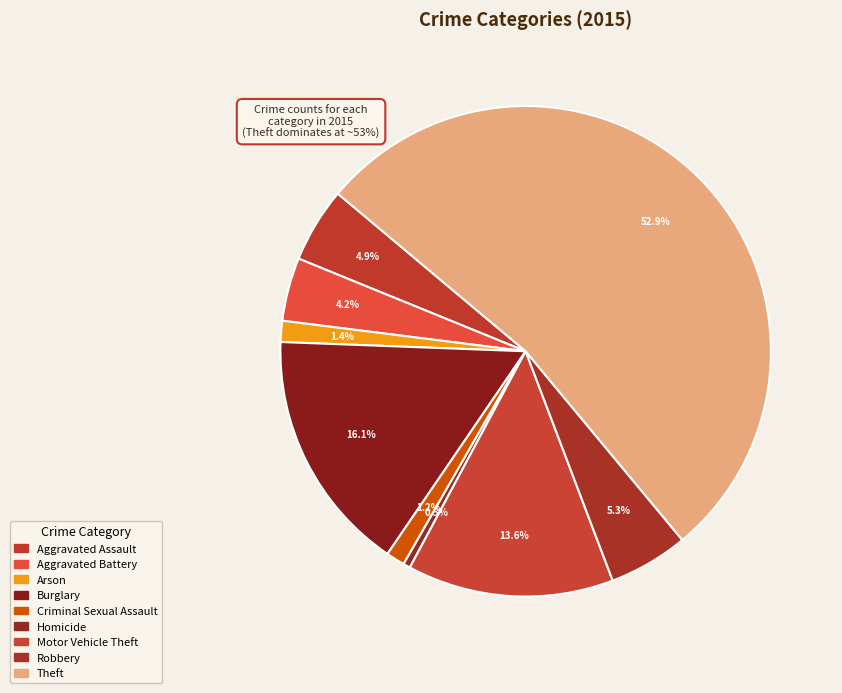

What is the largest slice in the pie chart?

Theft